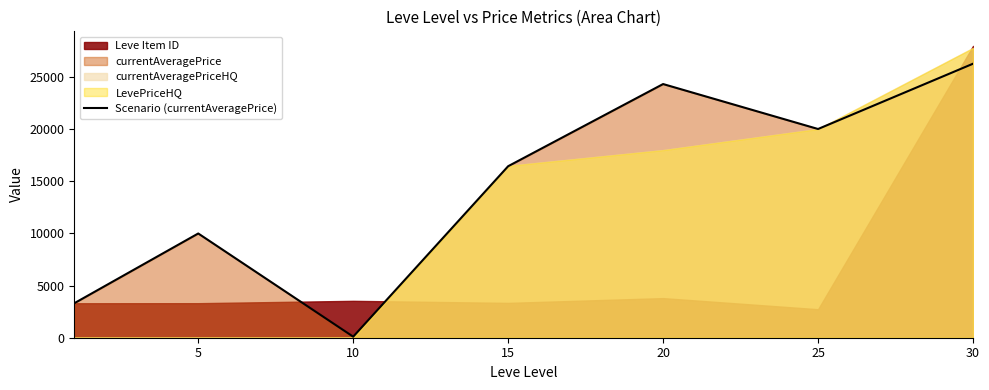

Reading right to left, extract all data points from this chart.

26283	20021	24333	16451	100	9999	3307